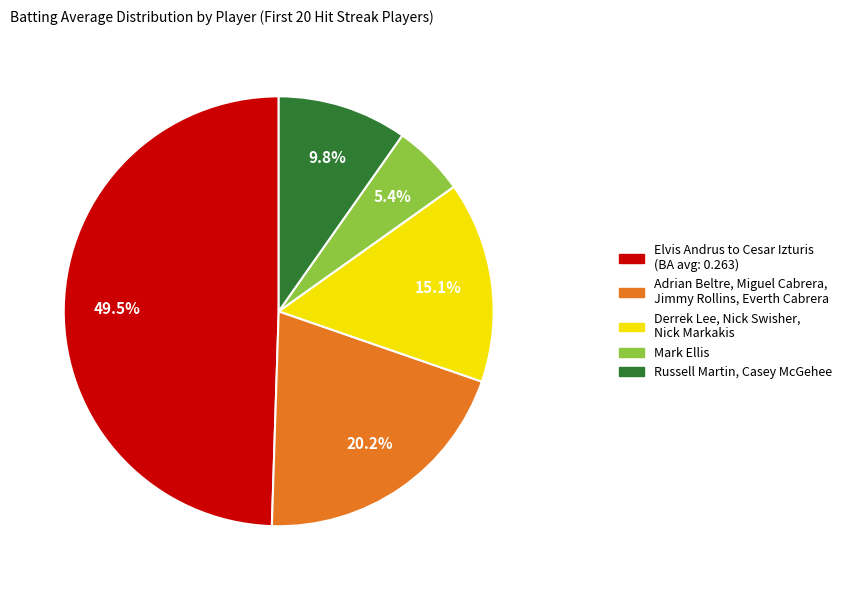

Which category has the biggest portion of the pie?

Elvis Andrus to Cesar Izturis (BA avg: 0.263)